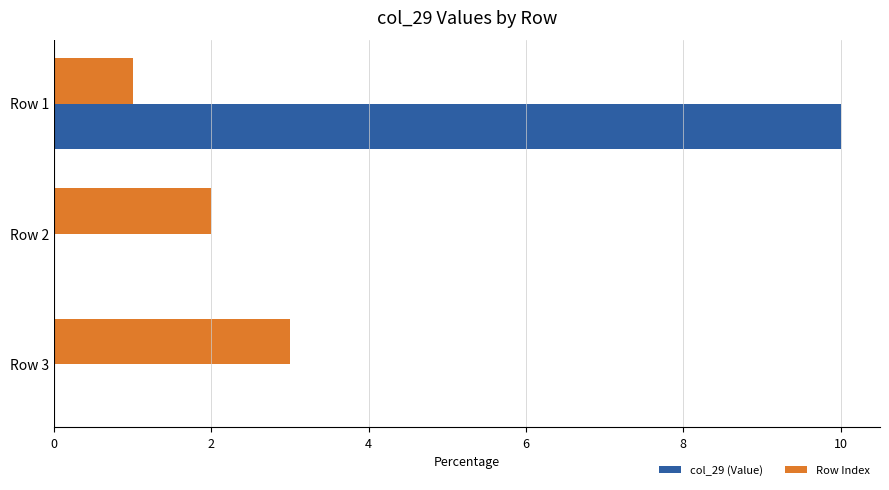

The value of Row Index at Row 2 is 2. True or false?

True